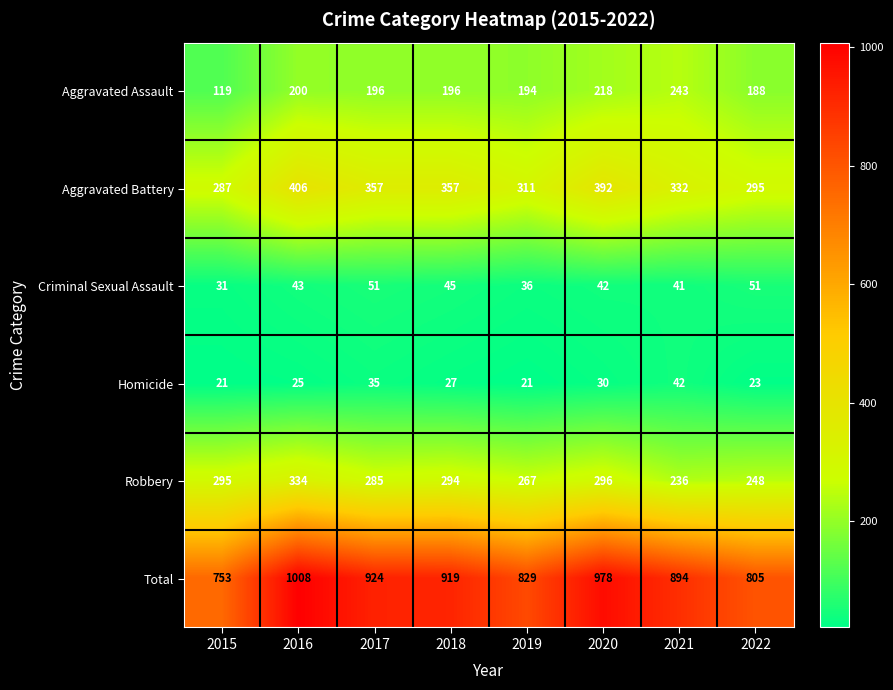

Which series has the largest range (max minus min)?

Total